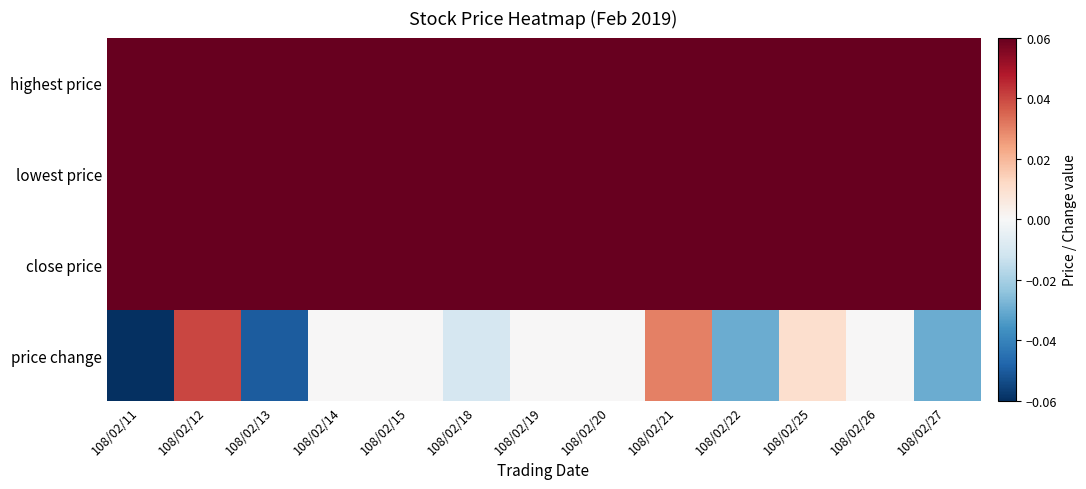

Reading left to right, transcribe all the data shown in this chart.

highest price: 108/02/11=6.3	108/02/12=6.3	108/02/13=6.3	108/02/14=6.3	108/02/15=6.3	108/02/18=6.3	108/02/19=6.2	108/02/20=6.3	108/02/21=6.3	108/02/22=6.3	108/02/25=6.3	108/02/26=6.3	108/02/27=6.3
lowest price: 108/02/11=6.2	108/02/12=6.2	108/02/13=6.2	108/02/14=6.2	108/02/15=6.2	108/02/18=6.2	108/02/19=6.2	108/02/20=6.2	108/02/21=6.2	108/02/22=6.2	108/02/25=6.2	108/02/26=6.2	108/02/27=6.2
close price: 108/02/11=6.2	108/02/12=6.3	108/02/13=6.2	108/02/14=6.2	108/02/15=6.2	108/02/18=6.2	108/02/19=6.2	108/02/20=6.2	108/02/21=6.3	108/02/22=6.2	108/02/25=6.2	108/02/26=6.2	108/02/27=6.2
price change: 108/02/11=-0.1	108/02/12=0.0	108/02/13=-0.1	108/02/14=0.0	108/02/15=0.0	108/02/18=-0.0	108/02/19=0.0	108/02/20=0.0	108/02/21=0.0	108/02/22=-0.0	108/02/25=0.0	108/02/26=0.0	108/02/27=-0.0